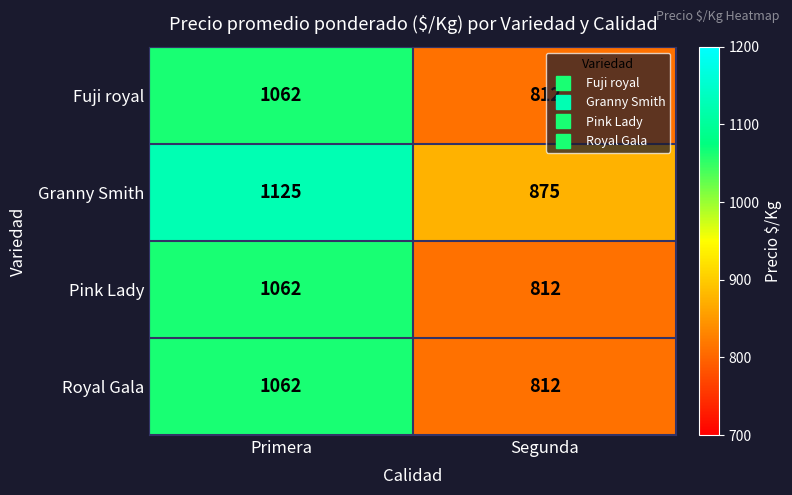

What is the total value across all series at Segunda?

3311